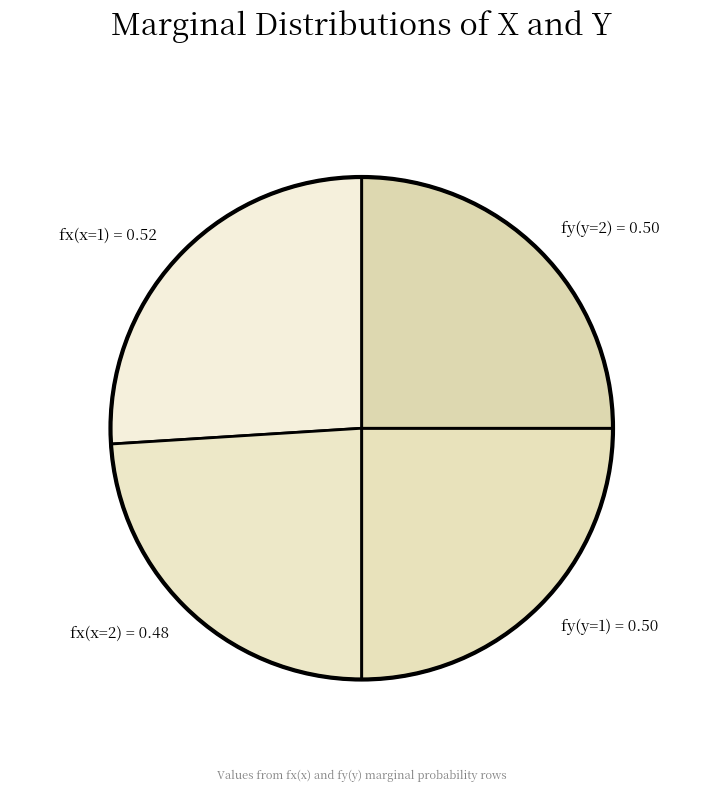

Is there a majority slice in this chart?

No